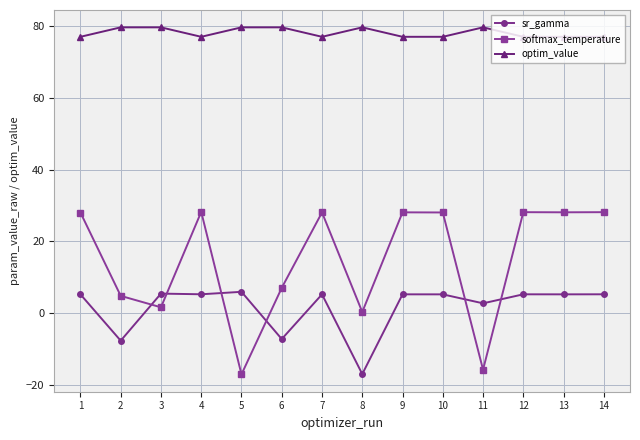

Count the number of categories in the chart.

14